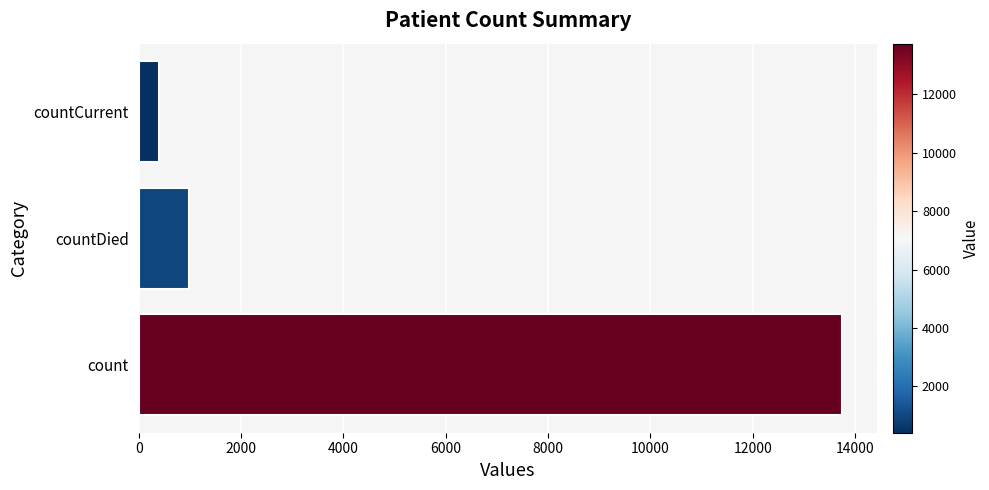

Count the number of data series in this chart.

1